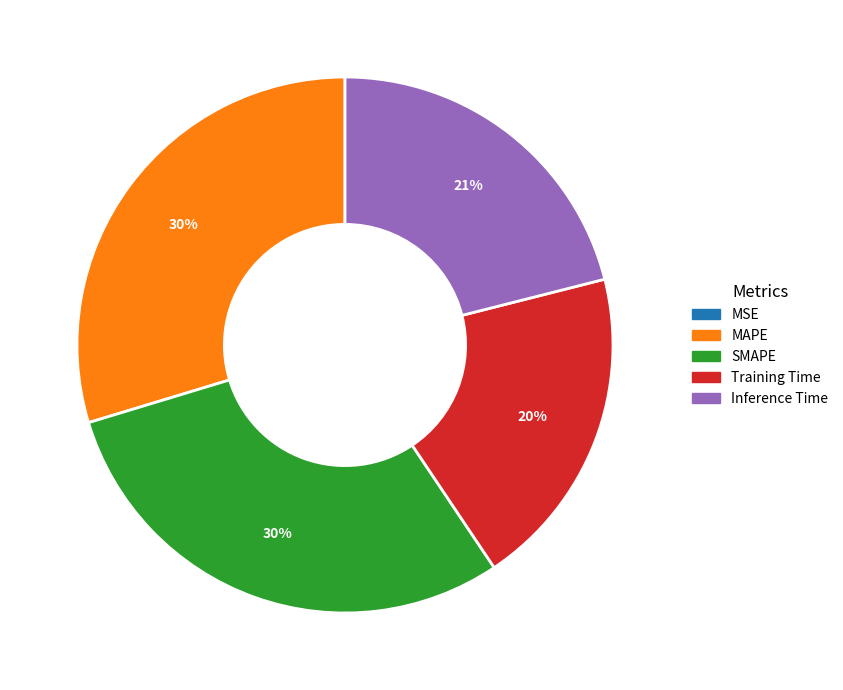

To the nearest percent, what is the difference between the Training Time and MAPE slice percentages?

10%